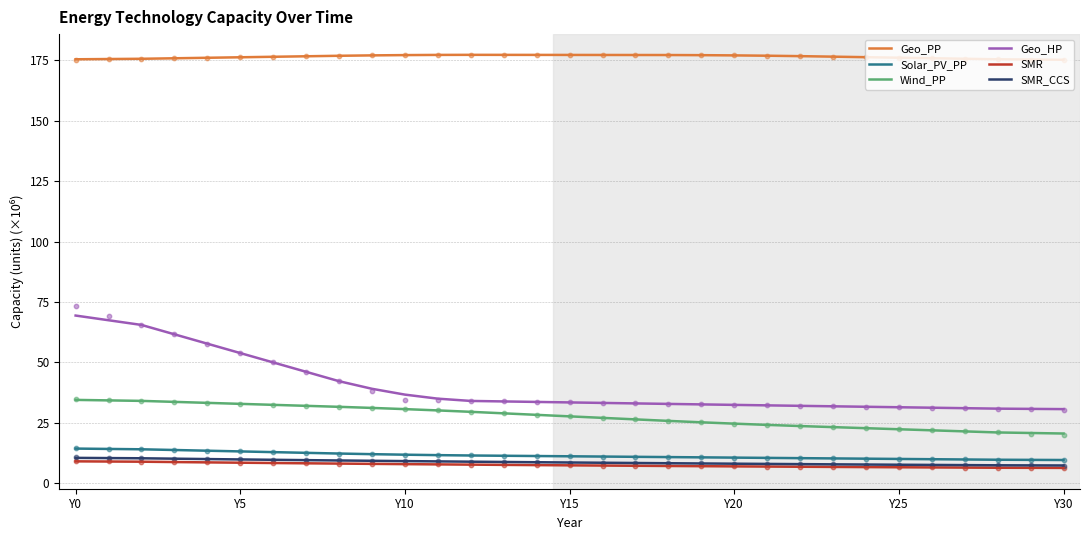

Which series has the largest total across all categories?

Geo_PP